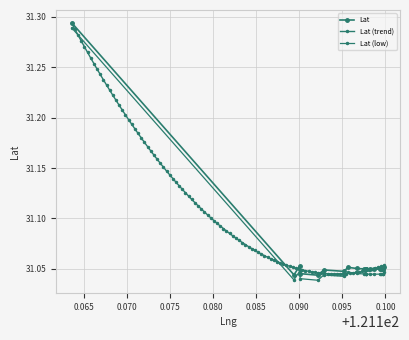

How many interior local valleys (lower than both neighbors) does the data have?

5